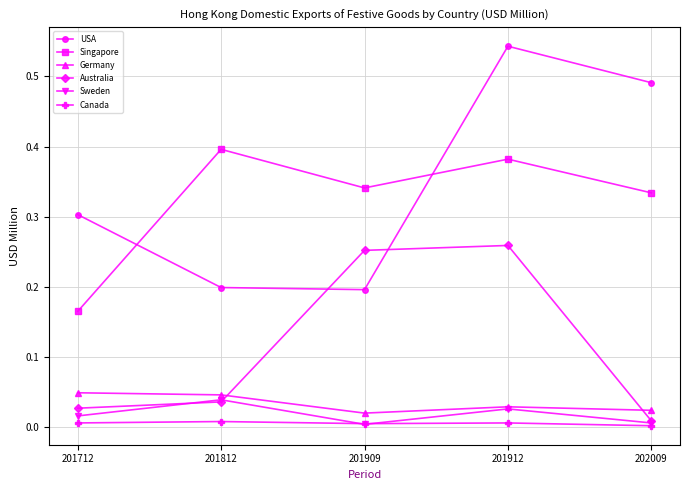

Which label corresponds to the largest value in the chart?

201912